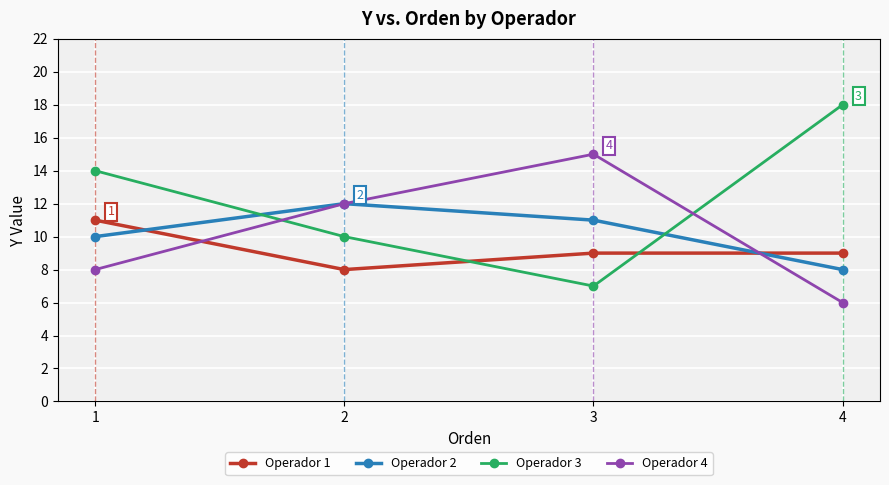

What is the difference between the second highest and minimum values in the Operador 4 series?

6